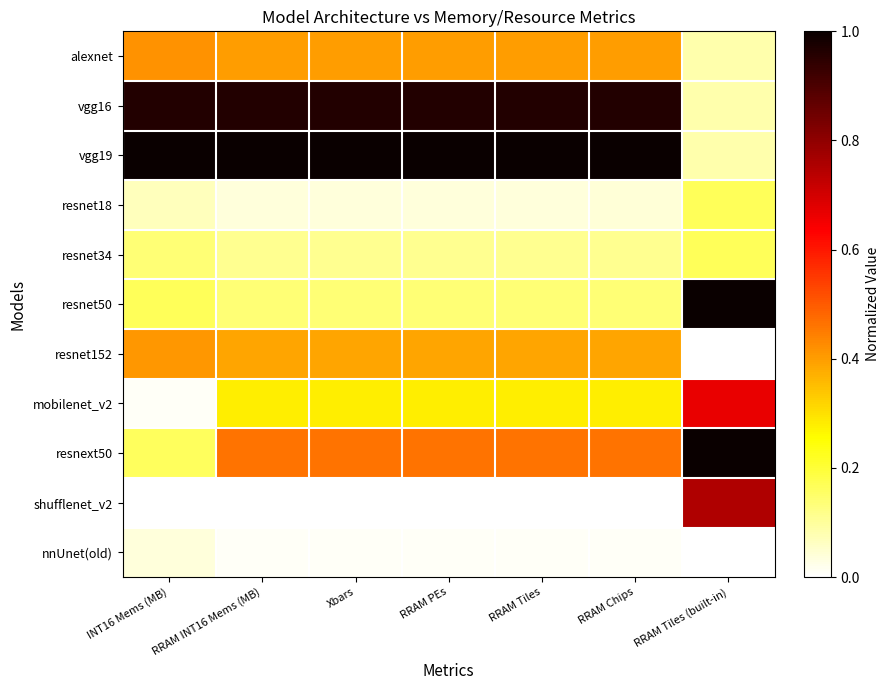

Which series has the widest spread of values?

vgg19